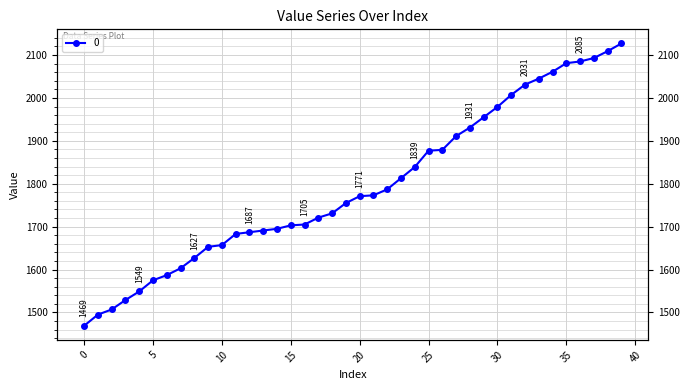

List the labels in order of value, smallest first.

0, 1, 2, 3, 4, 5, 6, 7, 8, 9, 10, 11, 12, 13, 14, 15, 16, 17, 18, 19, 20, 21, 22, 23, 24, 25, 26, 27, 28, 29, 30, 31, 32, 33, 34, 35, 36, 37, 38, 39